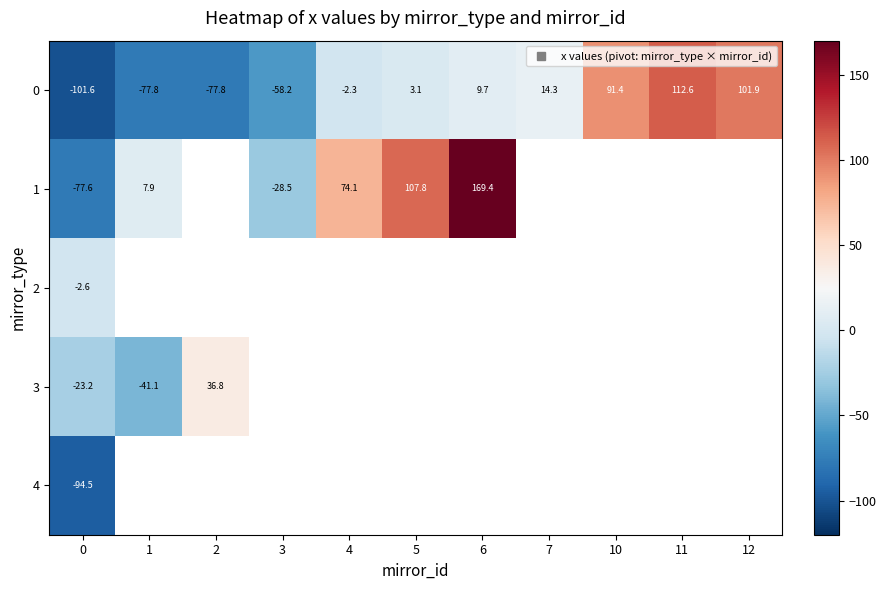

The value of 3 at 2 is 55.3. True or false?

False